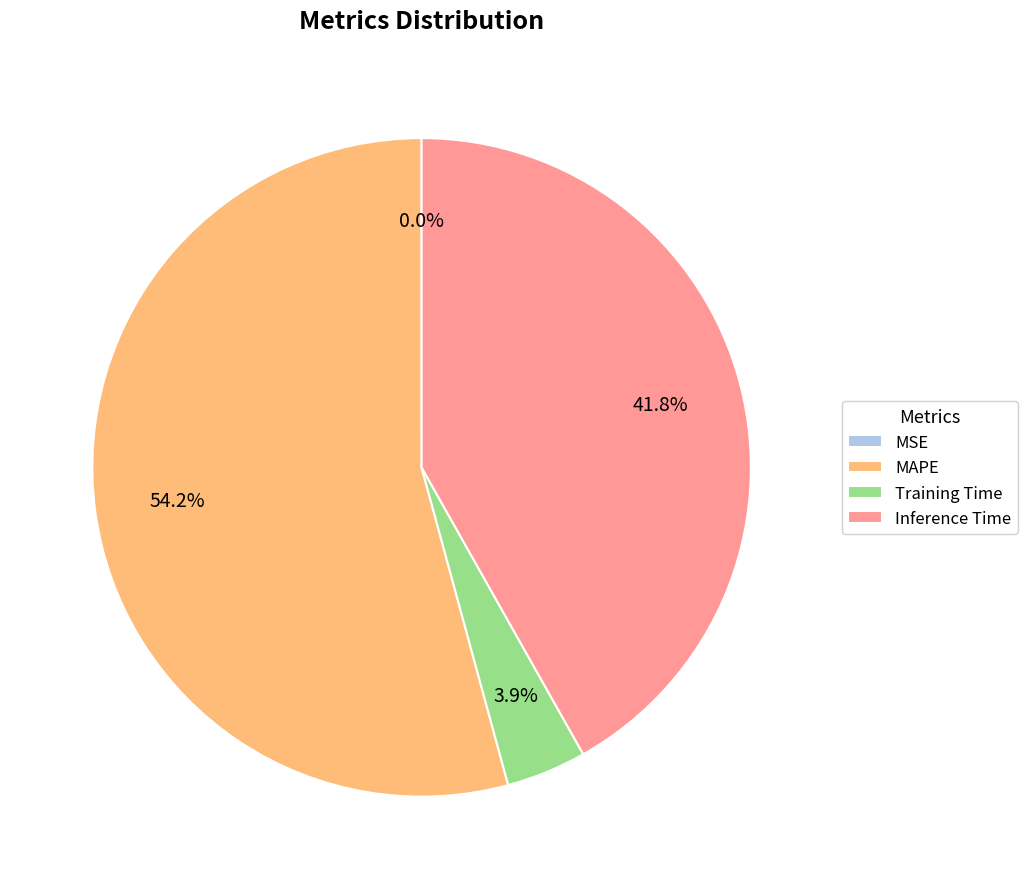

To the nearest percent, what portion does MAPE represent?

54%